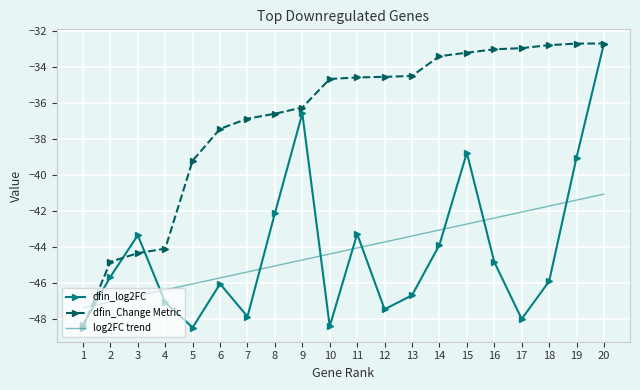

What is the greatest value displayed?

-32.7